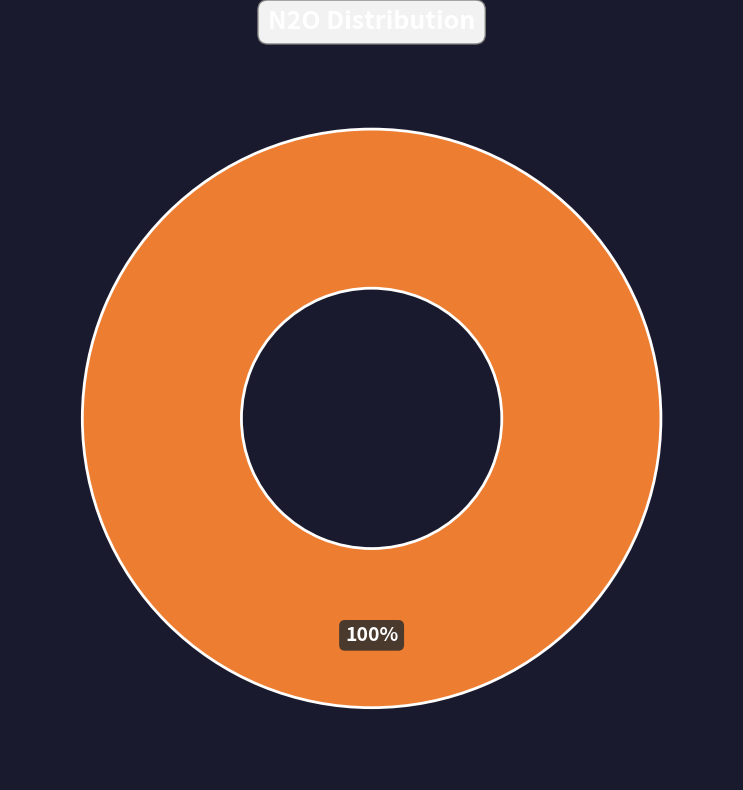

Is there a majority slice in this chart?

Yes